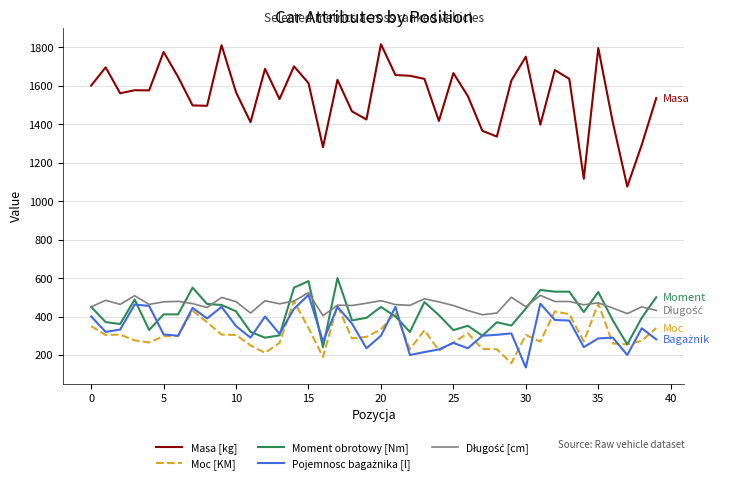

What is the minimum value shown in the chart?

135